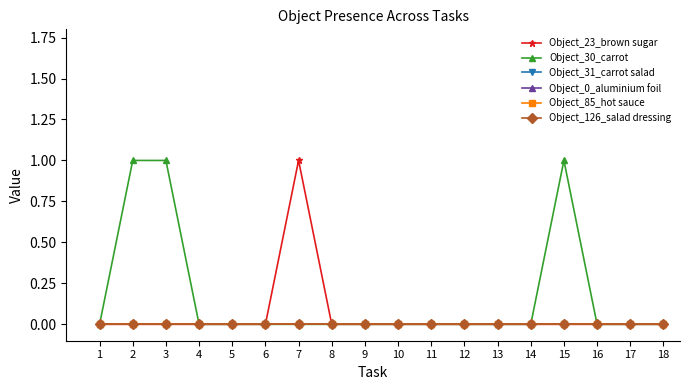

Does the chart have visible grid lines?

No